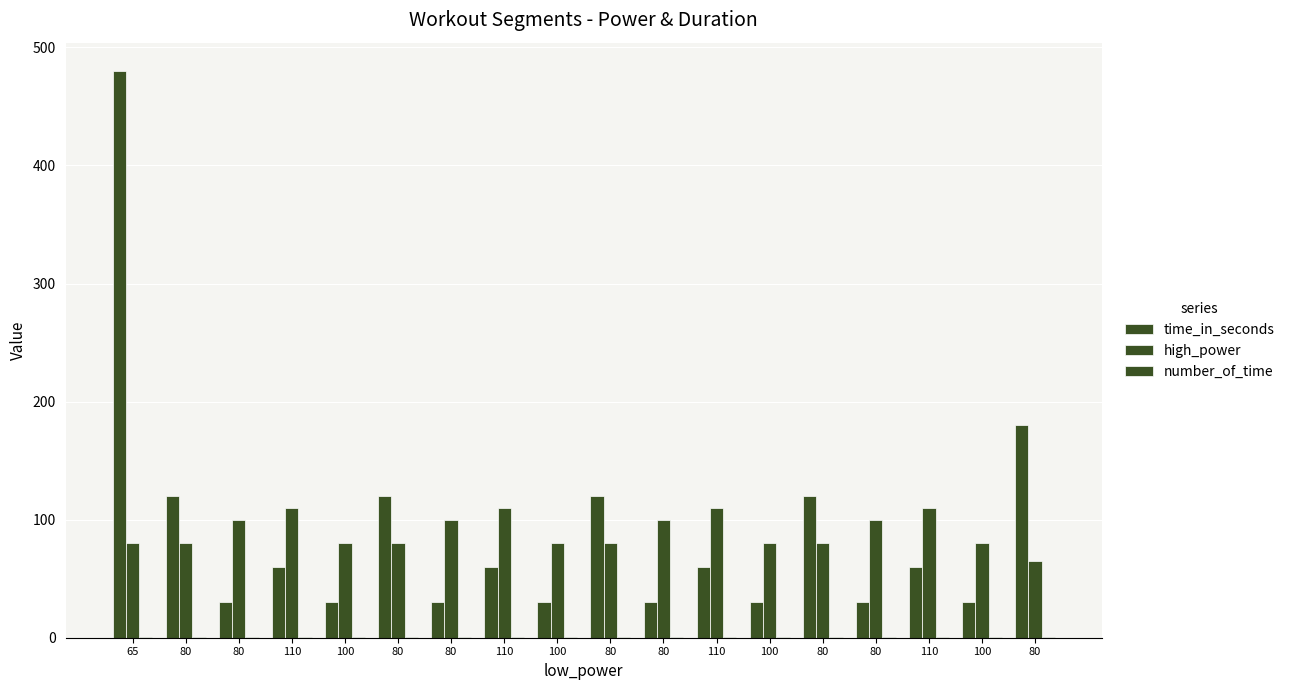

At which category does the chart reach its minimum across all series?

65